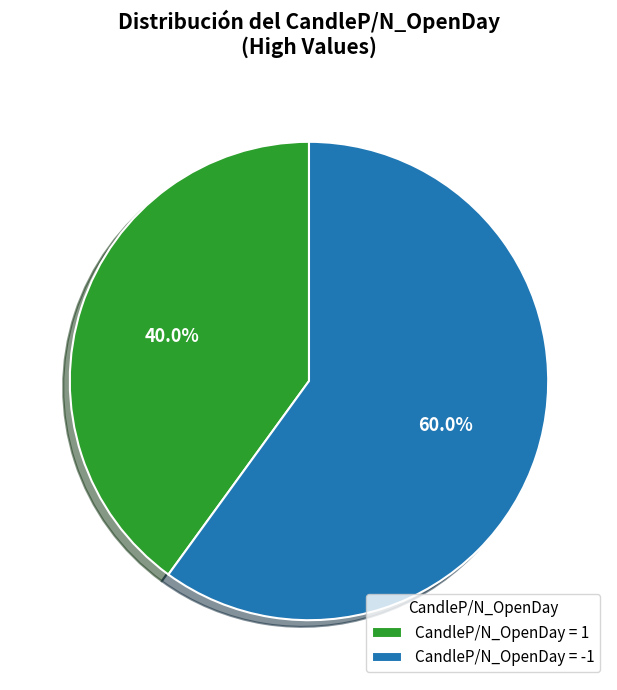

Rank the categories by value from lowest to highest.

CandleP/N_OpenDay = 1, CandleP/N_OpenDay = -1